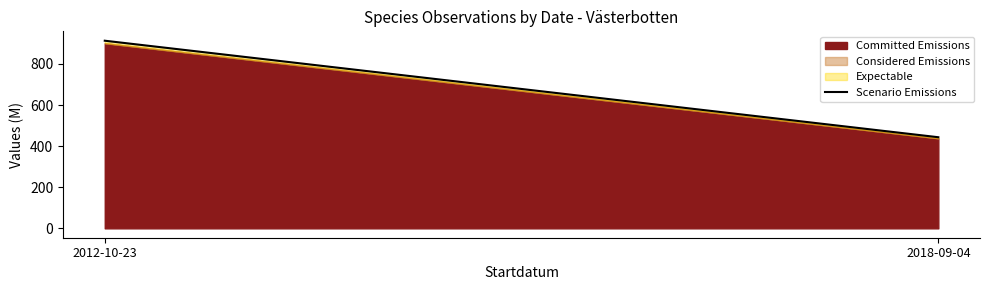

Count the number of categories in the chart.

2